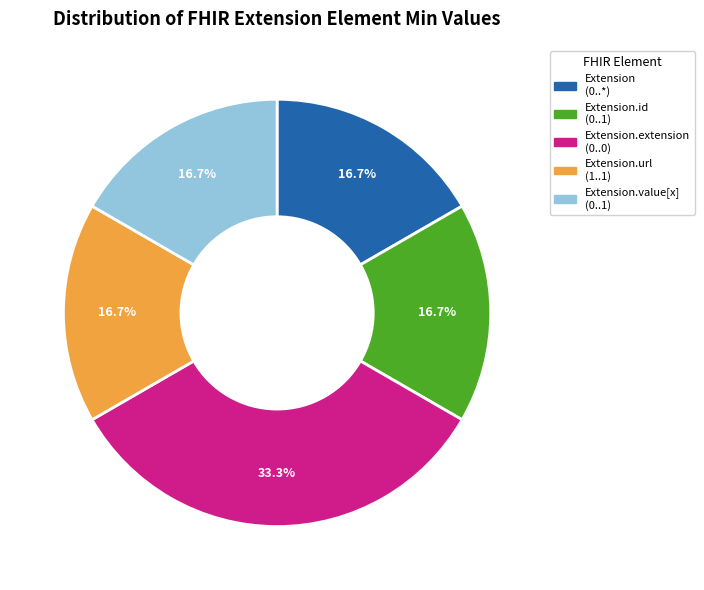

How many slices are in this pie chart?

5